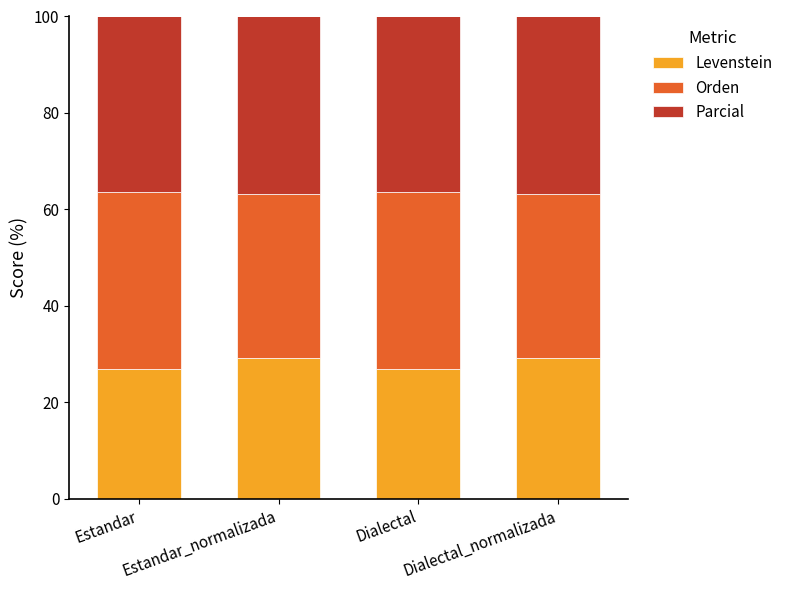

The Levenstein series shows 26.9 at Estandar. True or false?

True